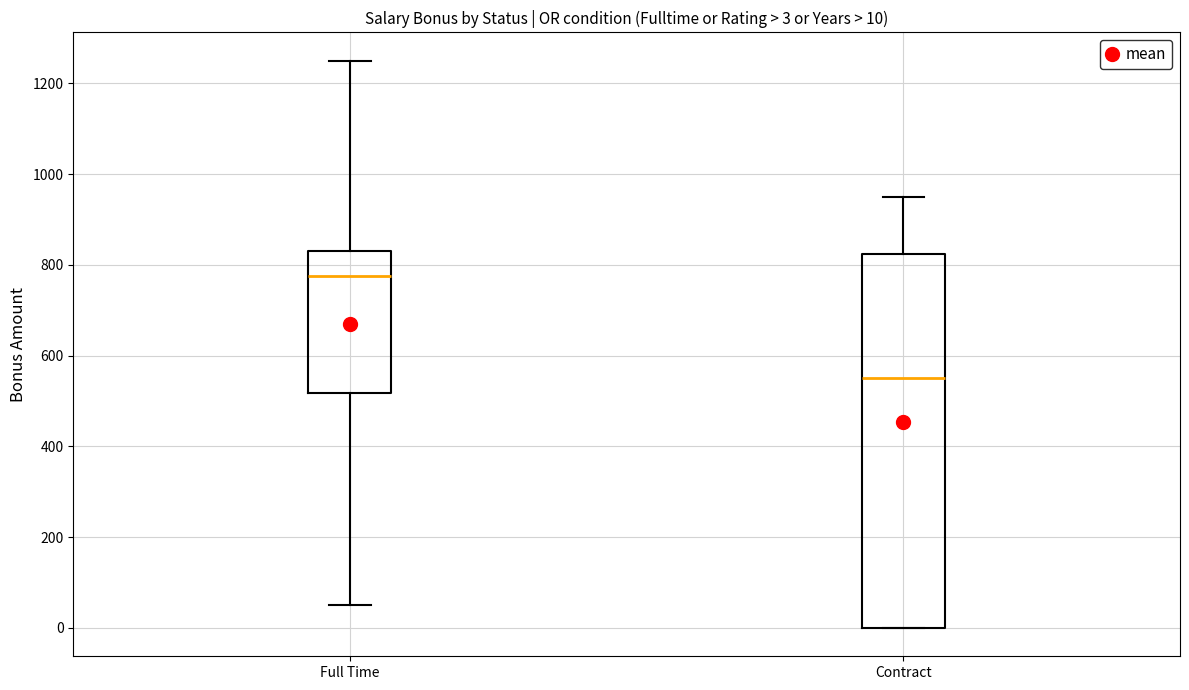

Which box has the highest median line?

Full Time